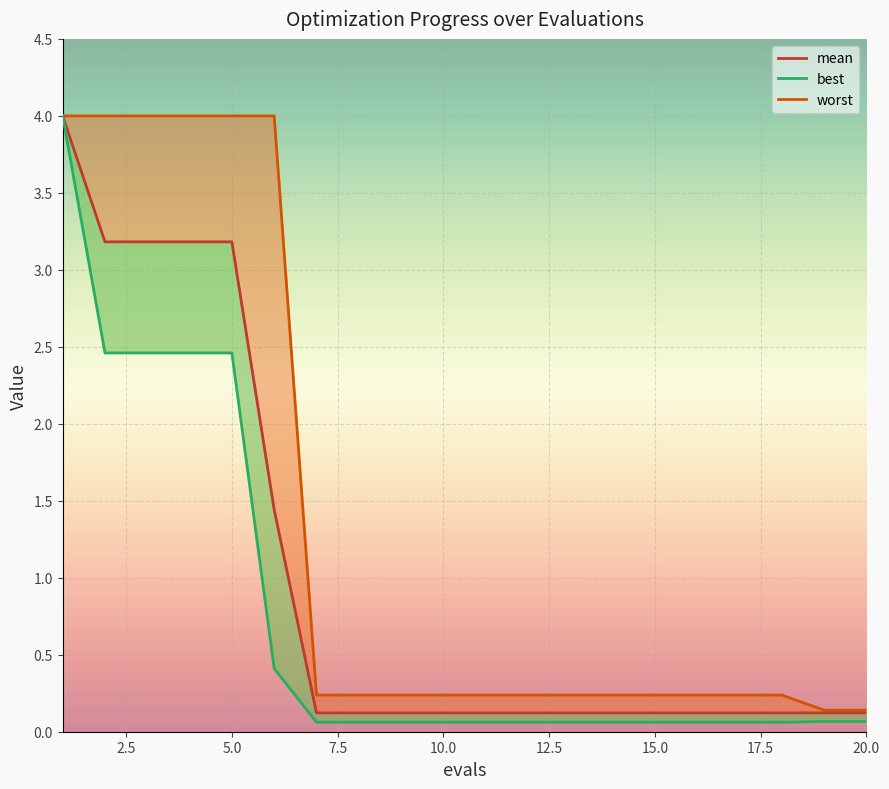

What is the total value across all series at 3?

9.6